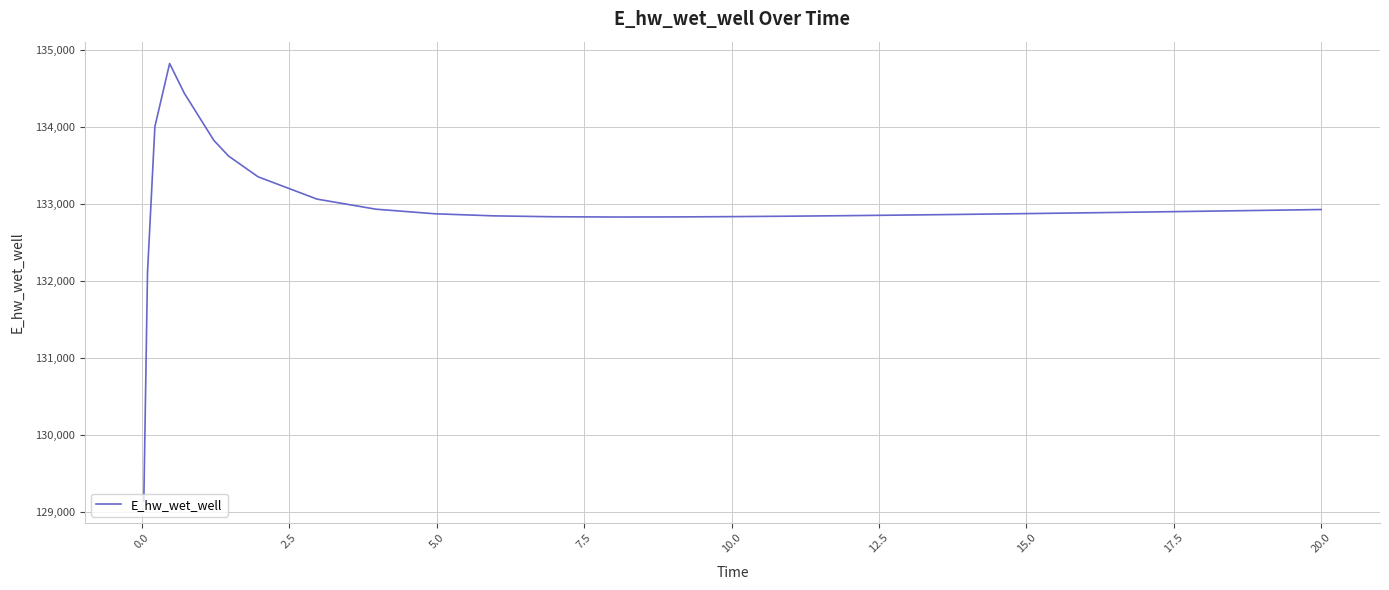

How many values exceed 132885?

14